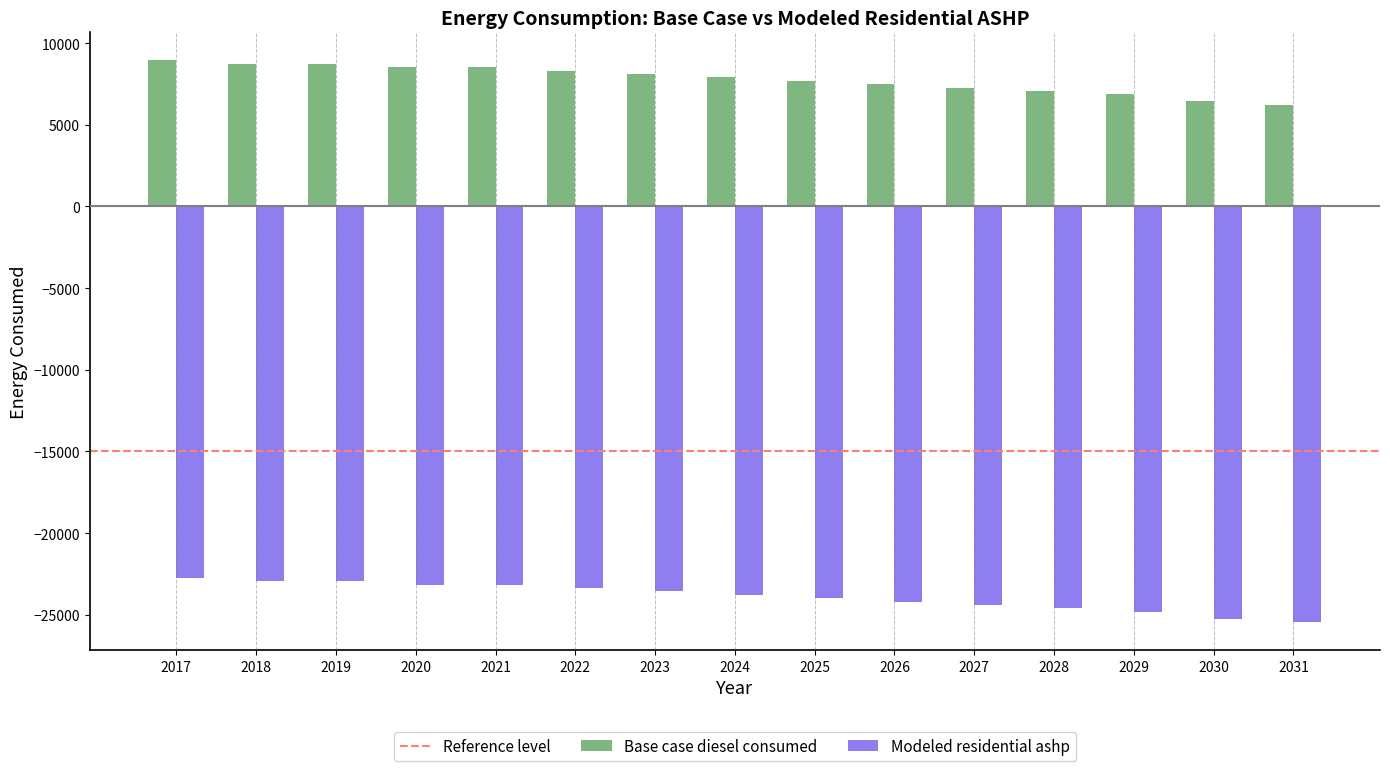

Is the value of Base case diesel consumed at 2020 greater than the value of Modeled residential ashp at 2022?

Yes